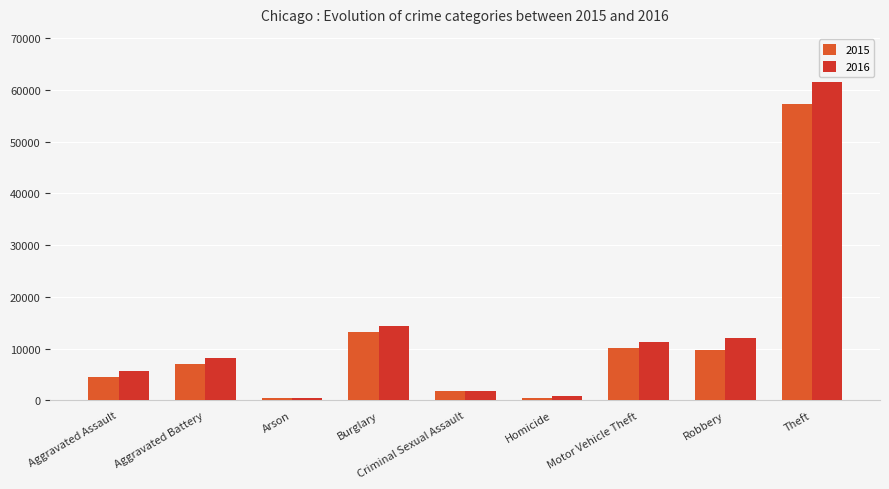

How many bars are there in total?

18